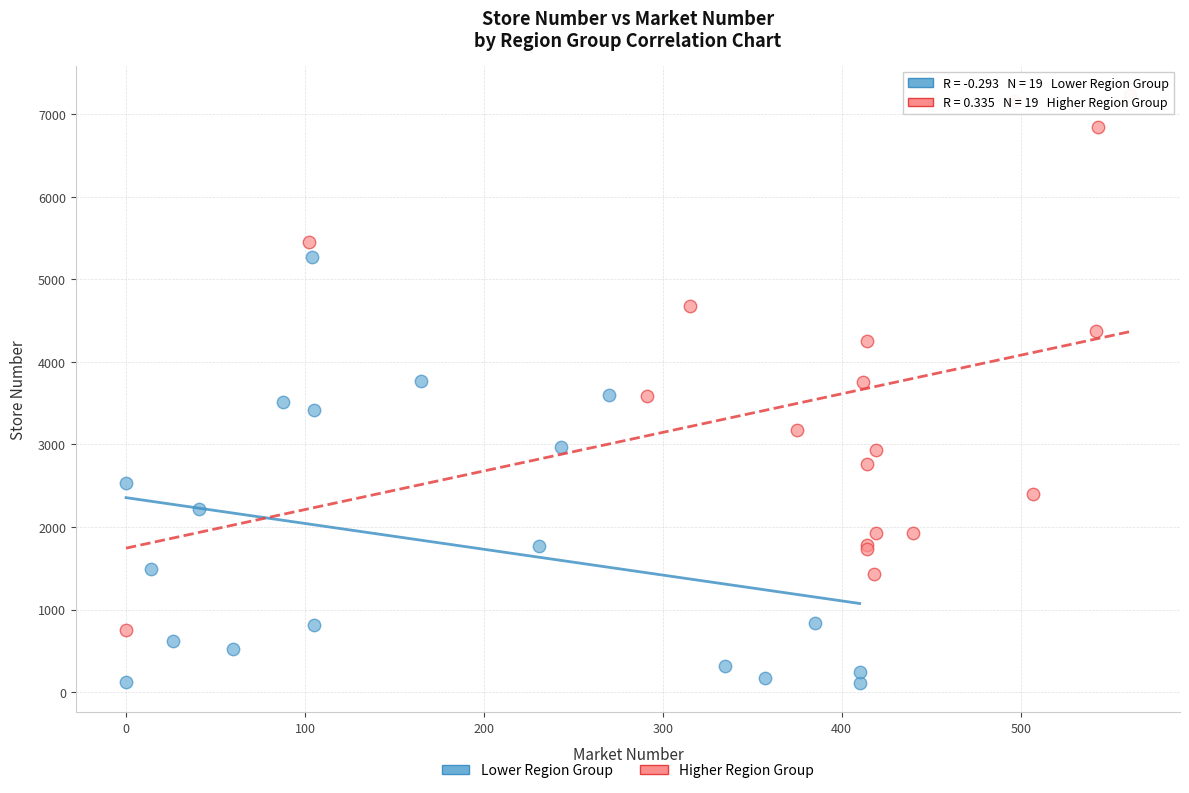

What are all the series names shown in the legend?

Lower Region Group, Higher Region Group